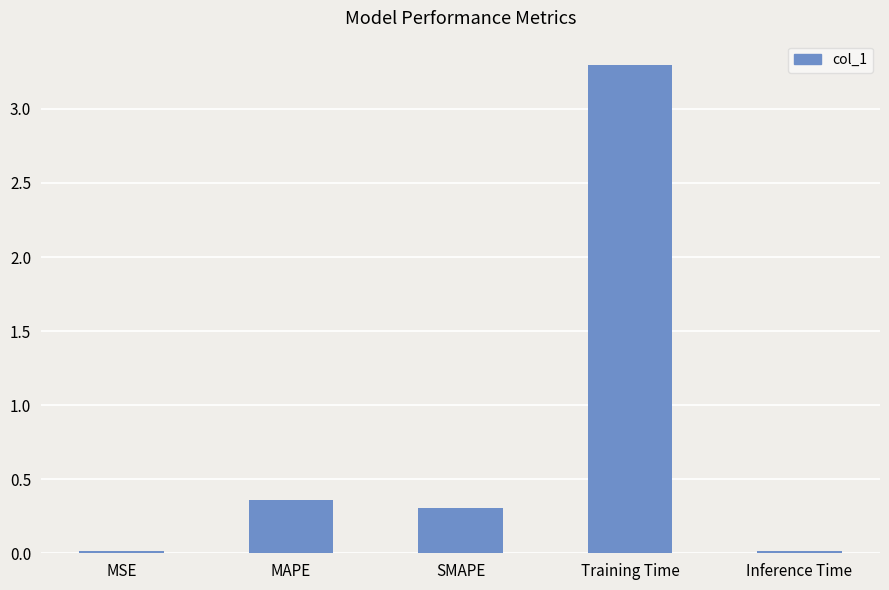

Are the bars grouped side by side (vs. stacked)?

No